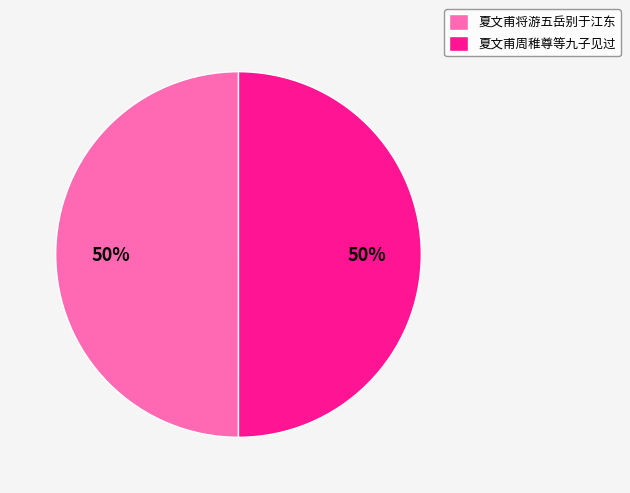

To the nearest percent, what portion does 夏文甫周稚尊等九子见过 represent?

50%